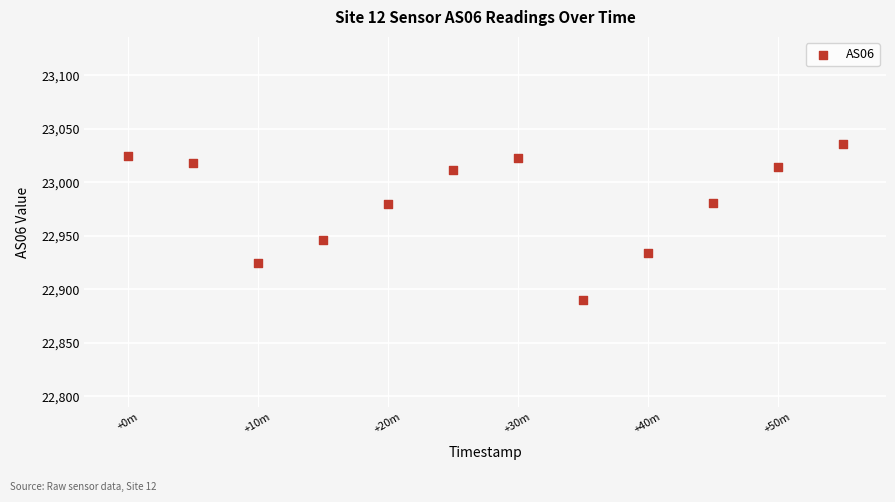

What is the range of X values (max minus min)?

3300